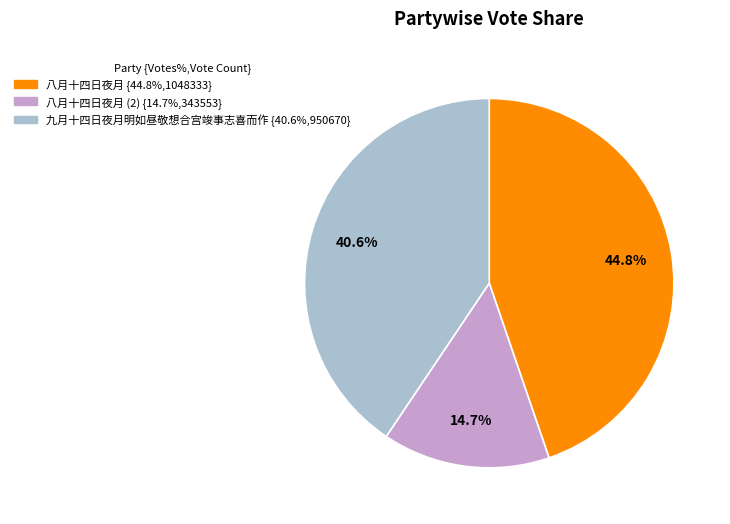

Is there any slice that represents more than half of the pie?

No